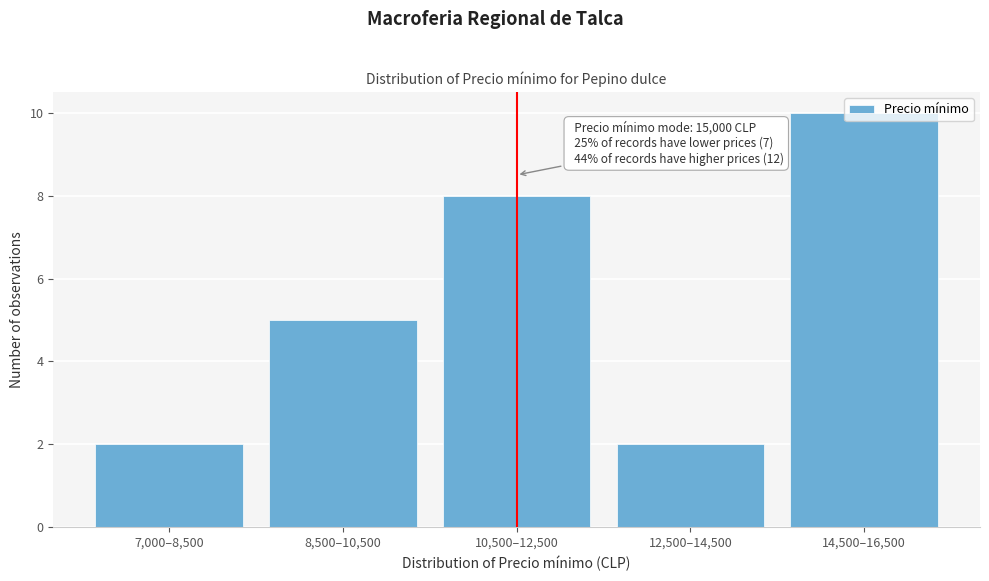

What is the change in value from 7,000–8,500 to 8,500–10,500?

+3